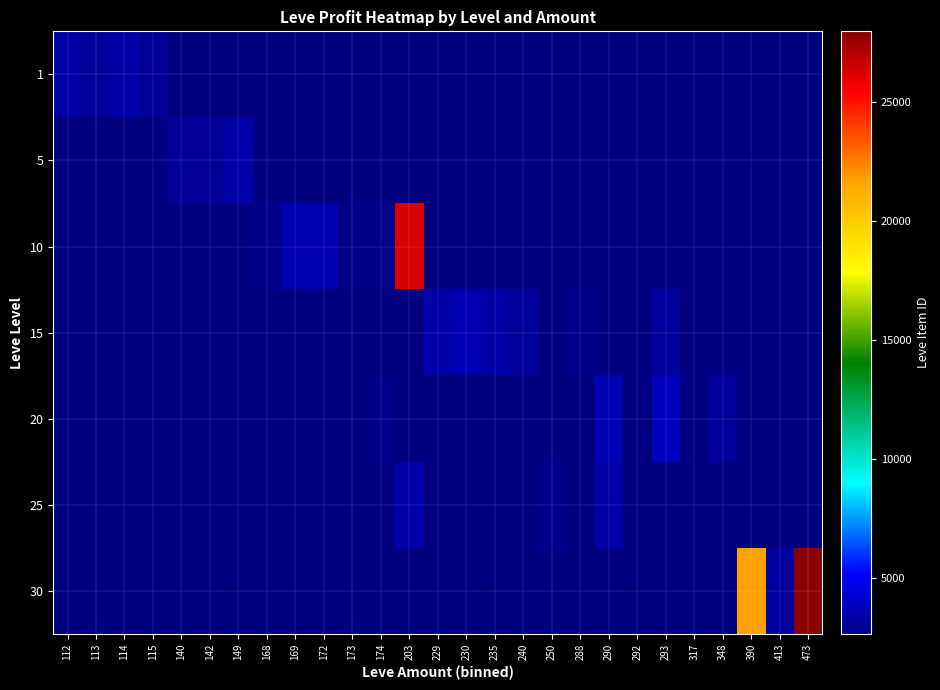

List the labels in order of 5 value, largest first.

149, 168, 169, 172, 173, 174, 203, 229, 230, 235, 240, 250, 288, 290, 292, 293, 317, 348, 390, 413, 473, 142, 112, 113, 114, 115, 140